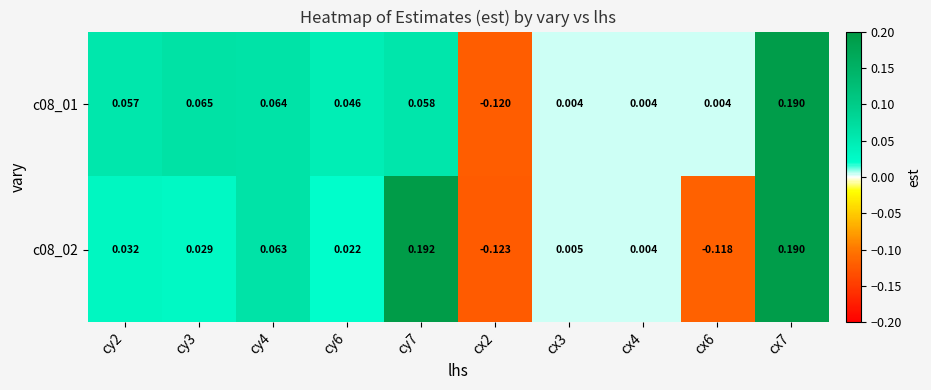

Count the number of categories in the chart.

10